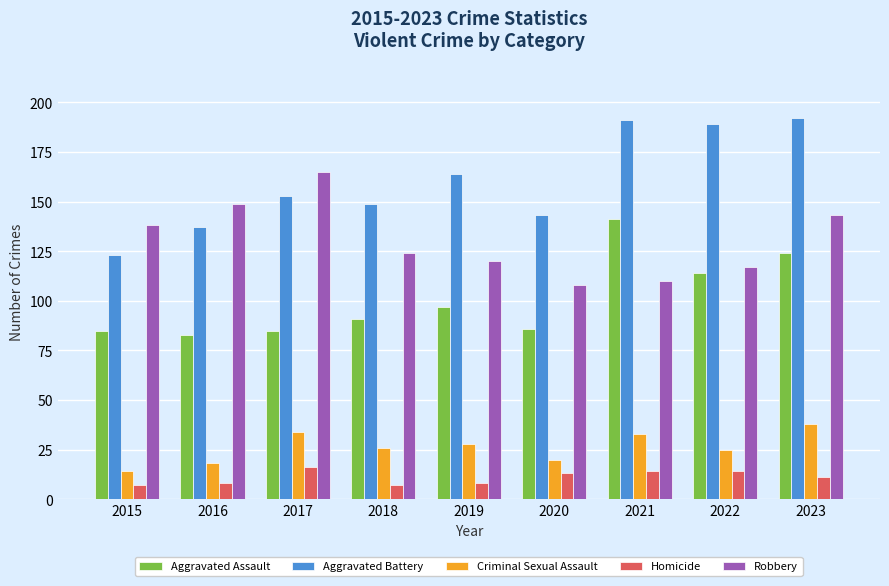

Reading left to right, extract all data points from this chart.

Aggravated Assault: 85	83	85	91	97	86	141	114	124
Aggravated Battery: 123	137	153	149	164	143	191	189	192
Criminal Sexual Assault: 14	18	34	26	28	20	33	25	38
Homicide: 7	8	16	7	8	13	14	14	11
Robbery: 138	149	165	124	120	108	110	117	143